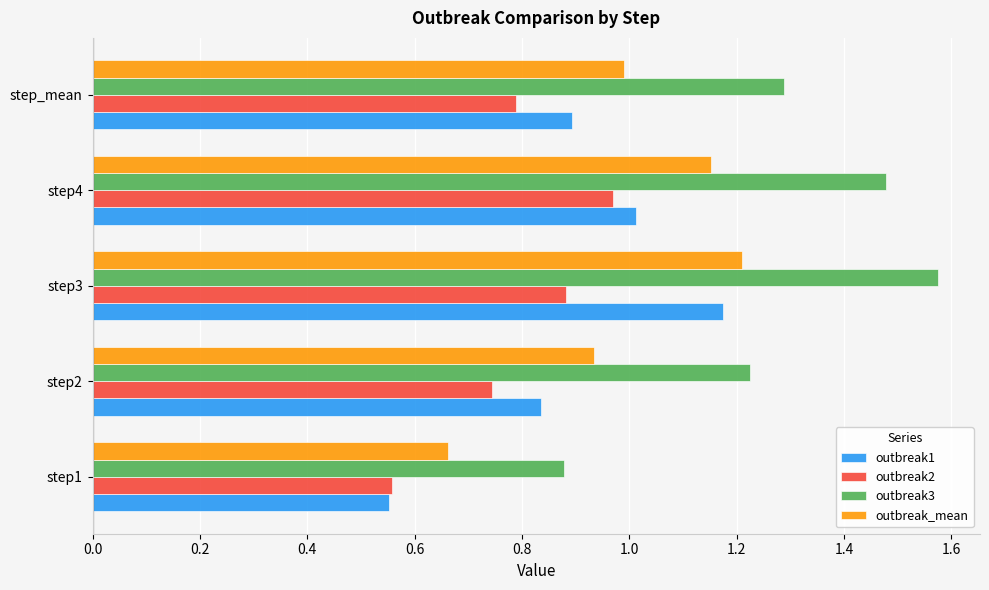

Is it true that outbreak1 equals 1.0 at step4?

True